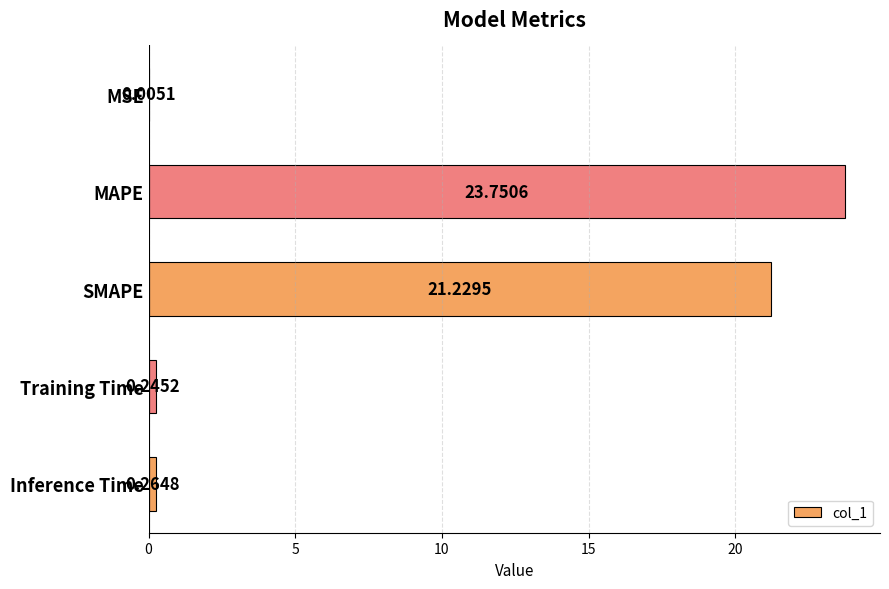

What is the sum of the values at SMAPE and Training Time?

21.5